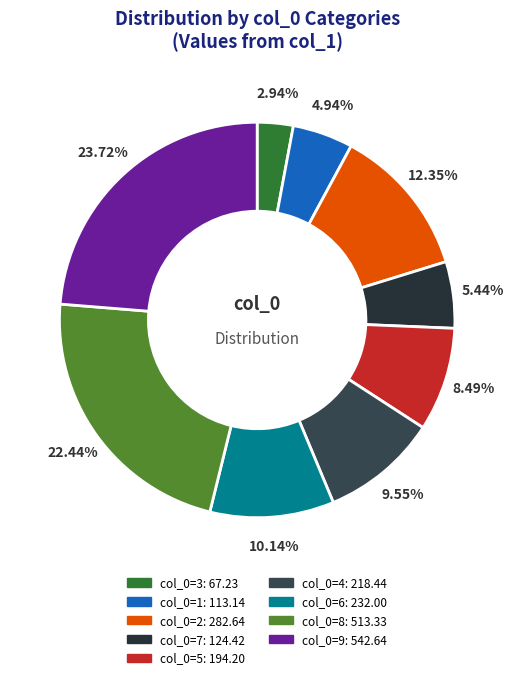

How many slices are in this pie chart?

9